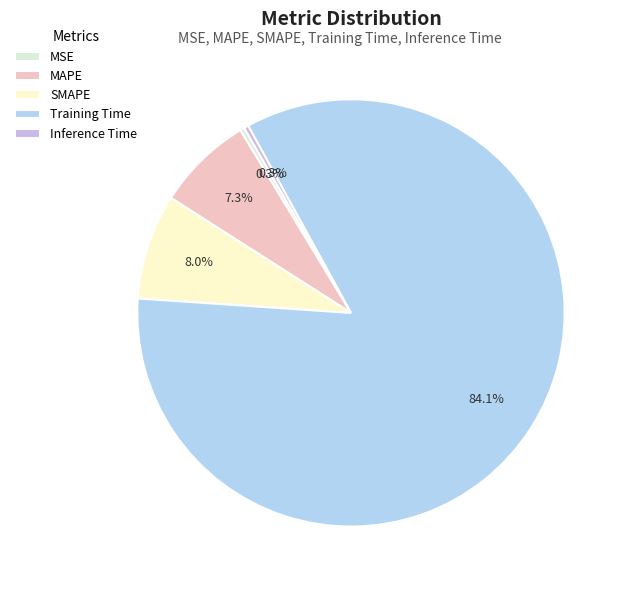

The Inference Time slice represents 0% of the pie. True or false?

True